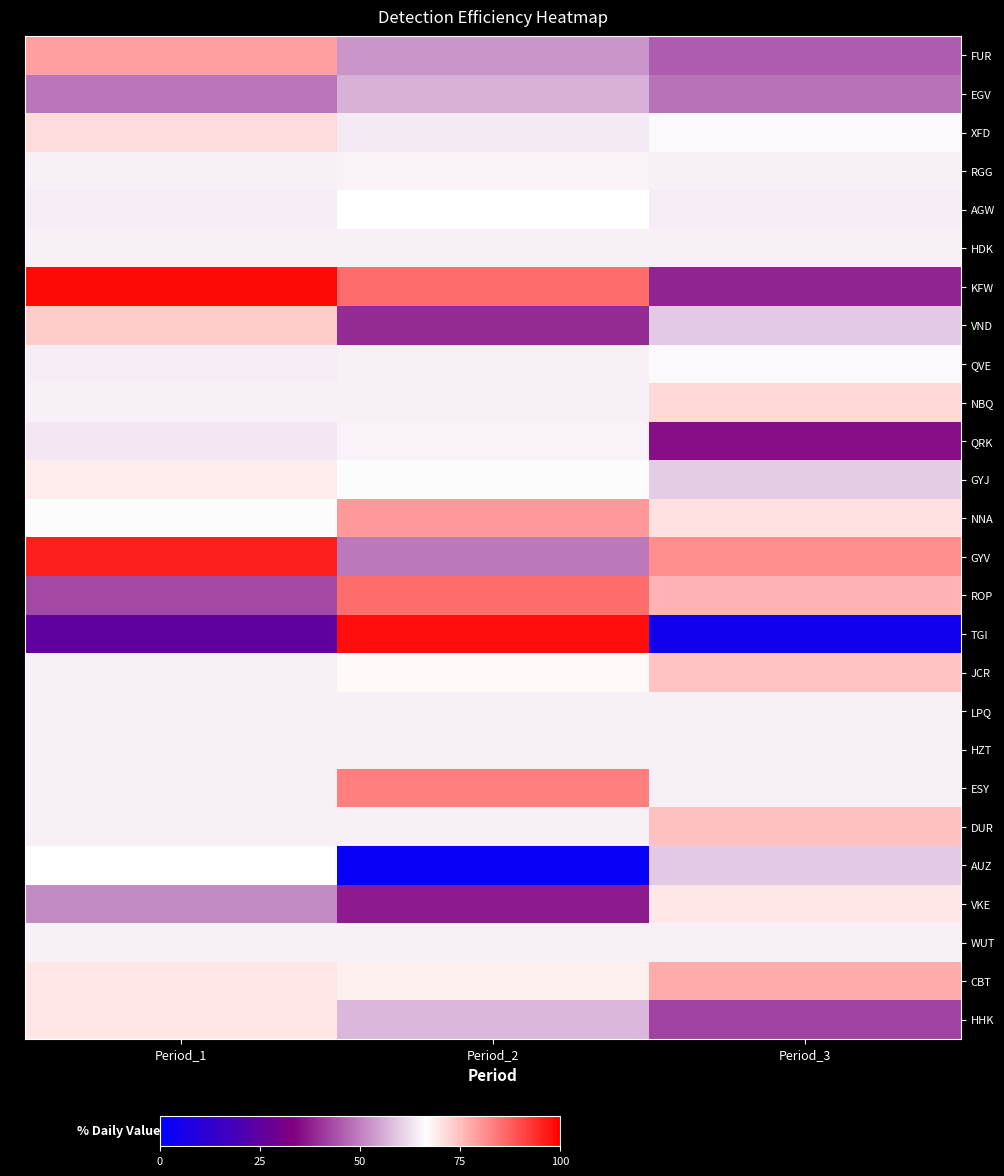

Which label corresponds to the largest value in the chart?

Period_1